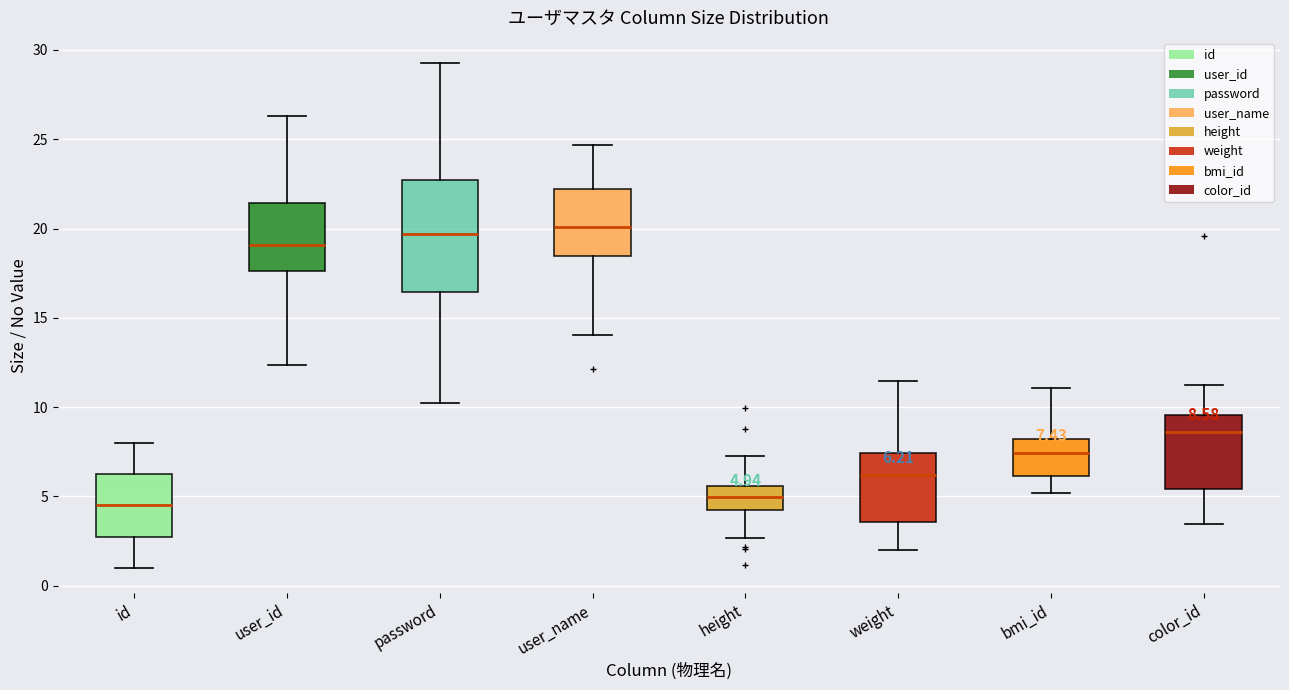

Which box is the tallest, from its lower edge to its upper edge?

password